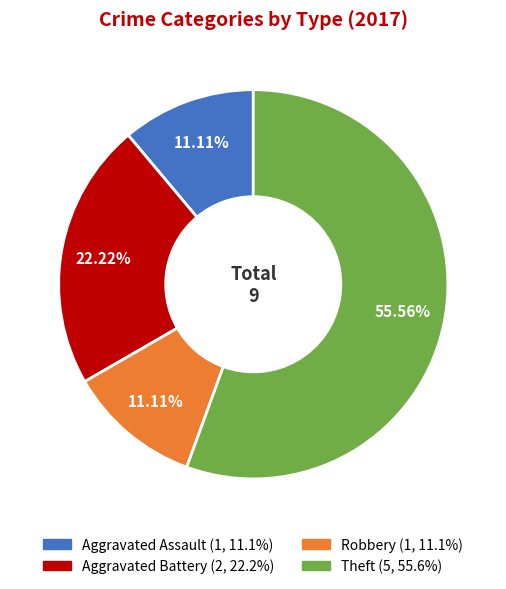

How many segments does this pie chart have?

4